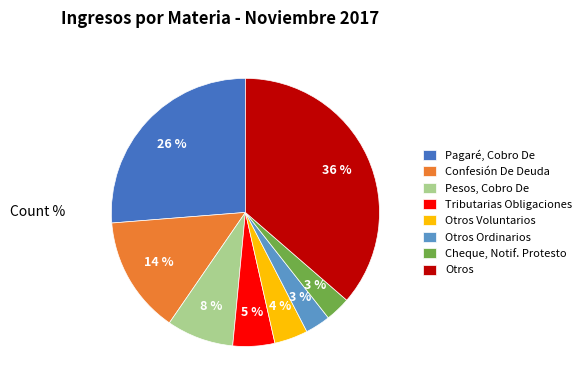

To the nearest percent, what is the difference between the largest and smallest slice percentages?

33%